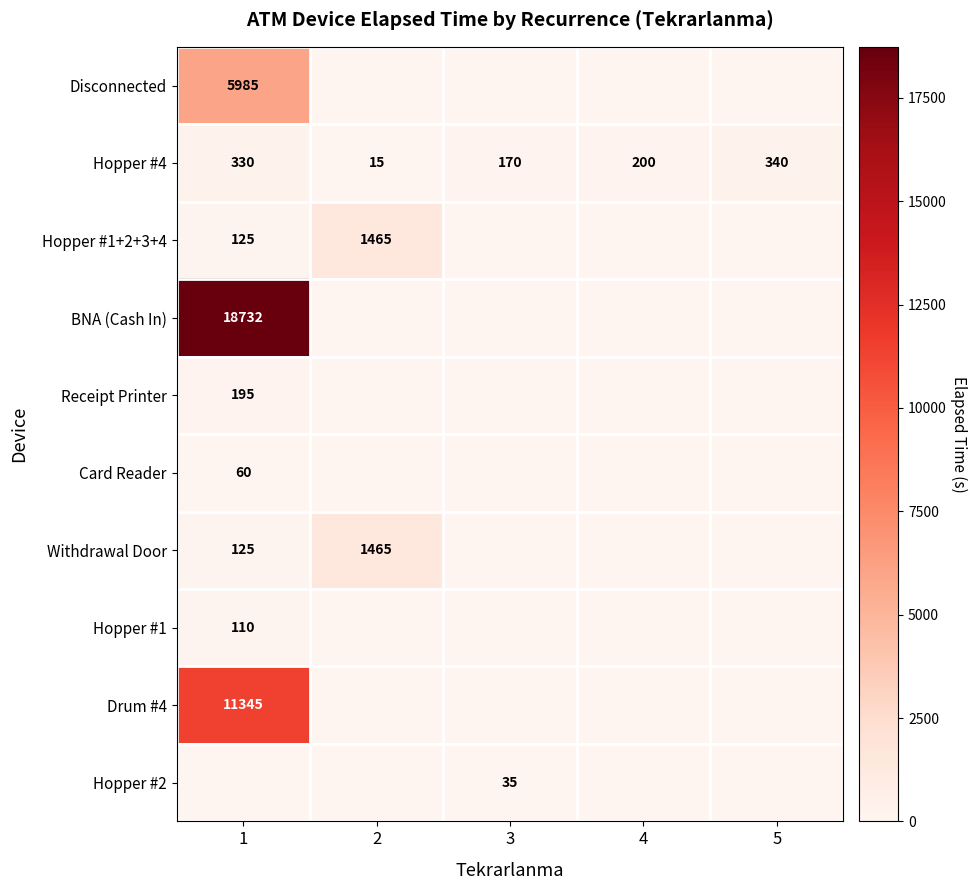

What is the difference between the highest and lowest values at 3?

170